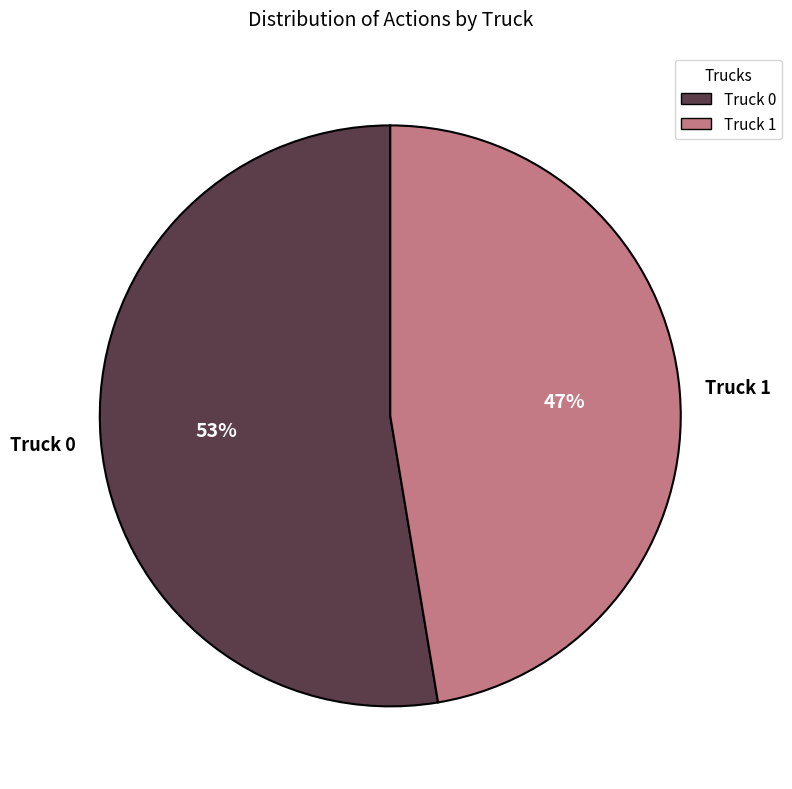

What is the smallest slice in the pie chart?

Truck 1